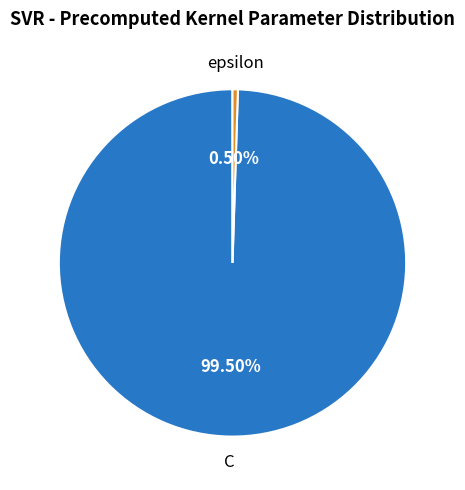

Does any single category account for the majority?

Yes